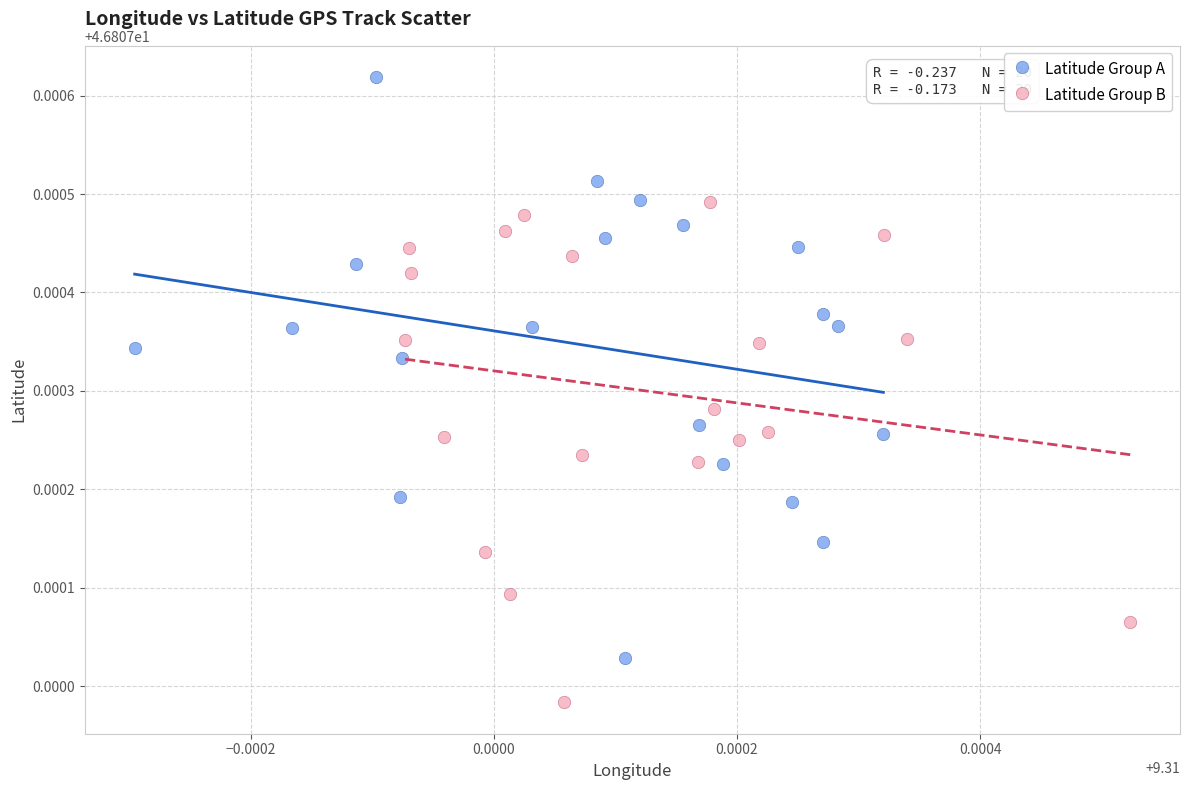

What are all the series names shown in the legend?

Latitude Group A, Latitude Group B